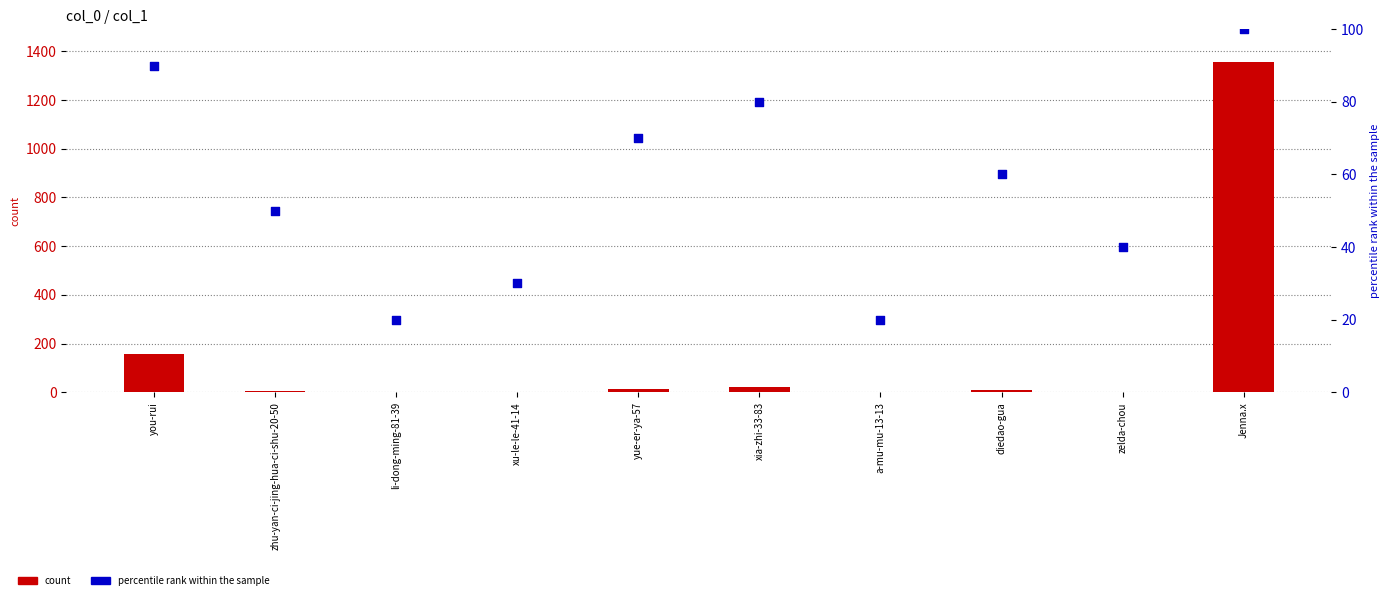

Which series has the largest total across all categories?

count